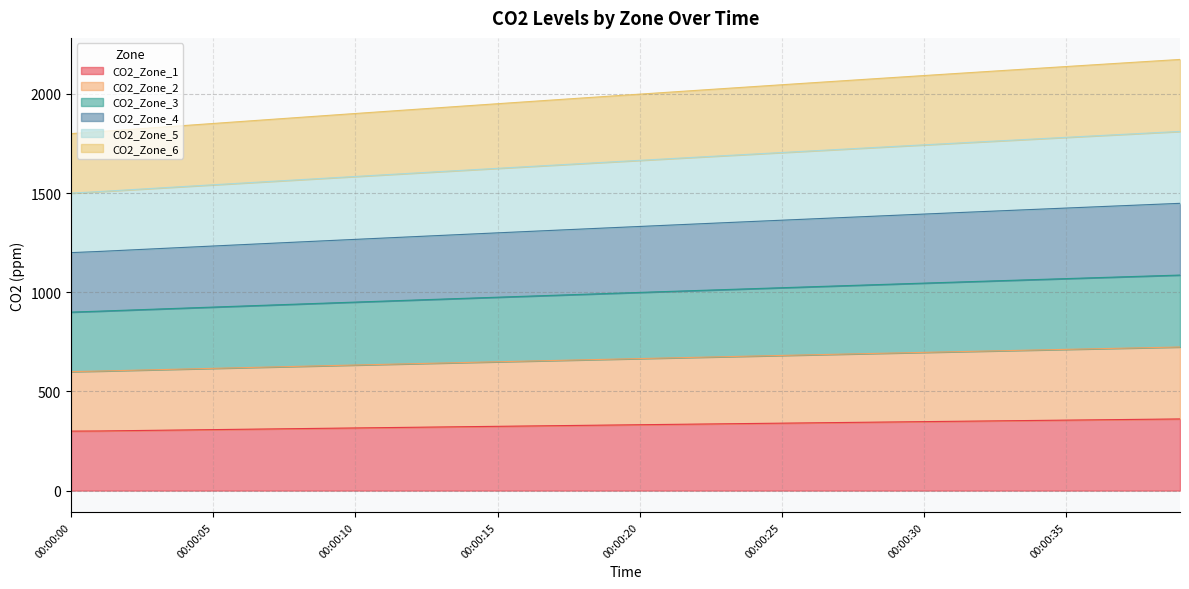

What is the total value across all series at 00:00:00?

1800.0